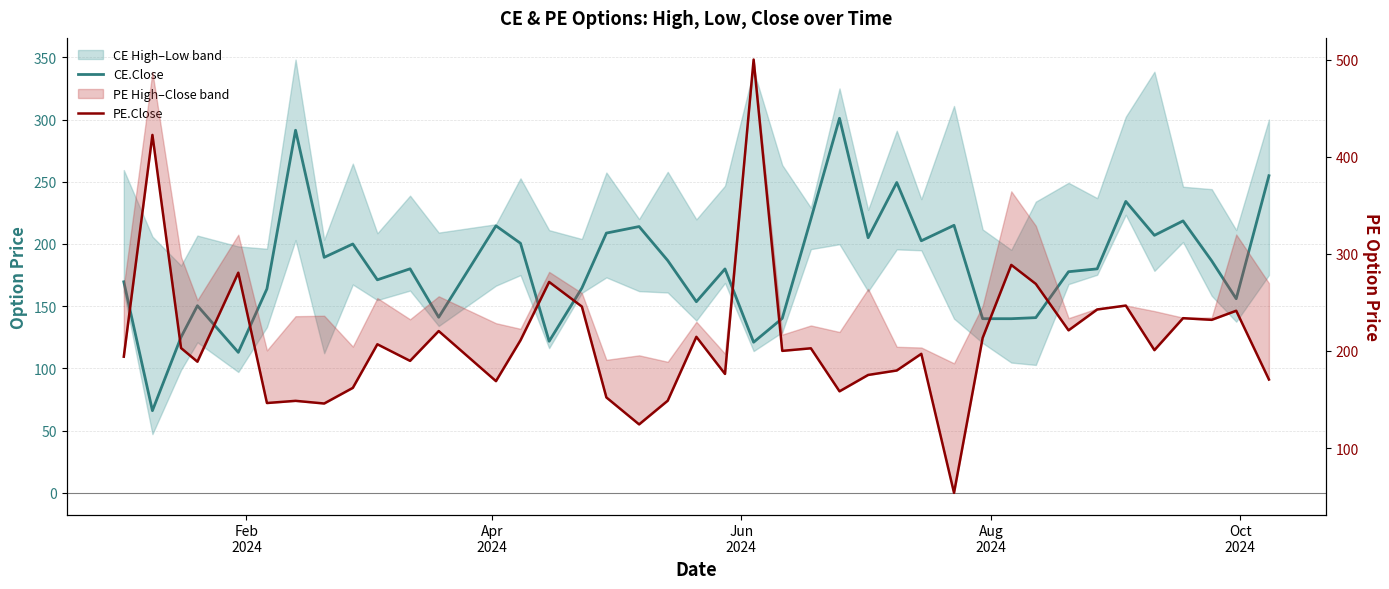

What is the label of the 5th point from the left?

Oct
2024